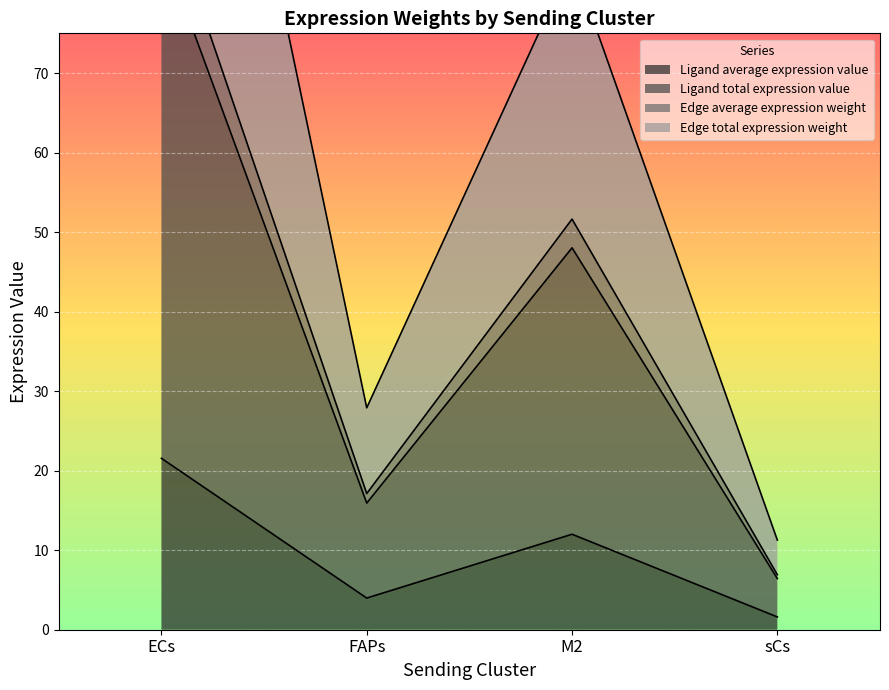

At which label does Edge total expression weight first exceed 48?

ECs